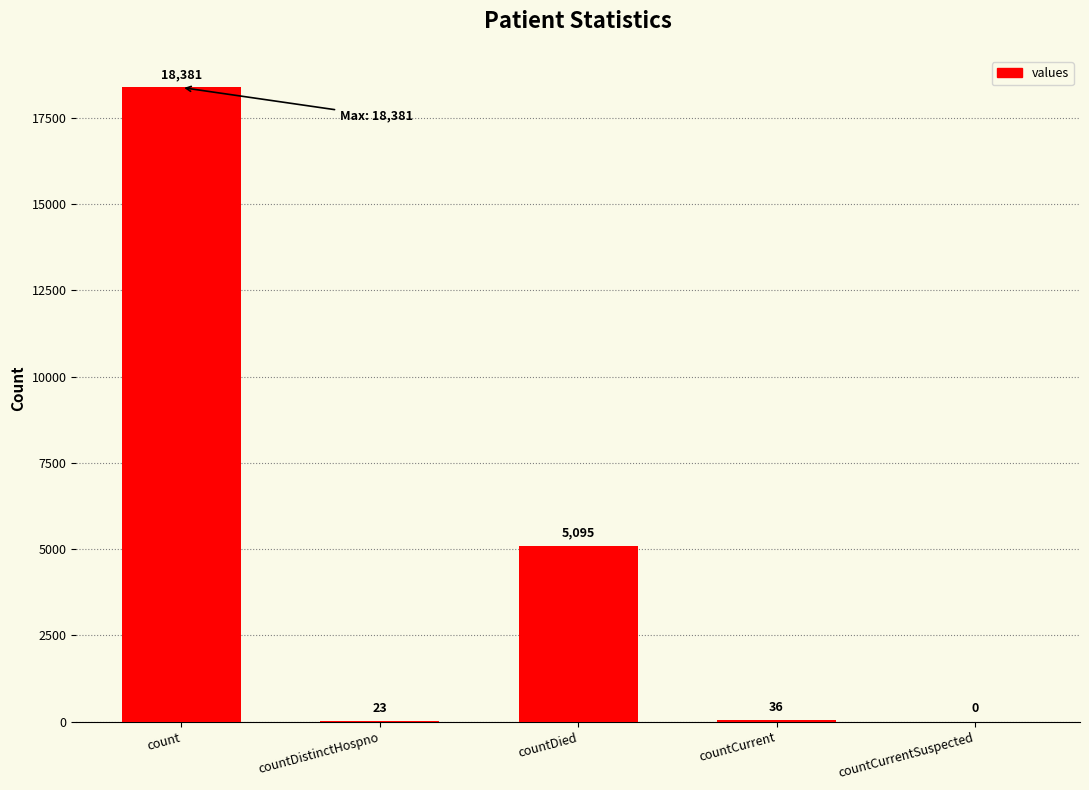

Approximately how many times larger is the value at count compared to countDistinctHospno?

799.2